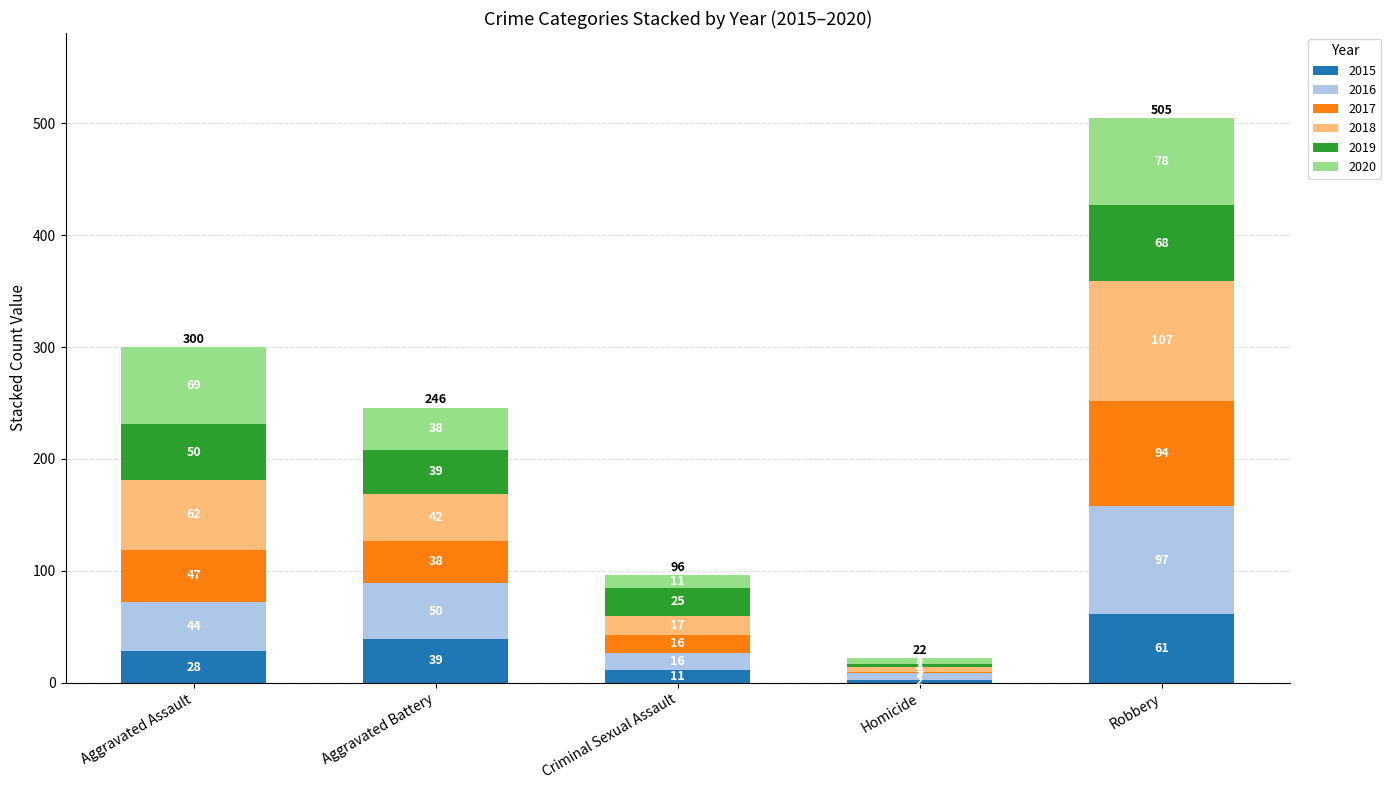

What is the total value across all series at Aggravated Assault?

300